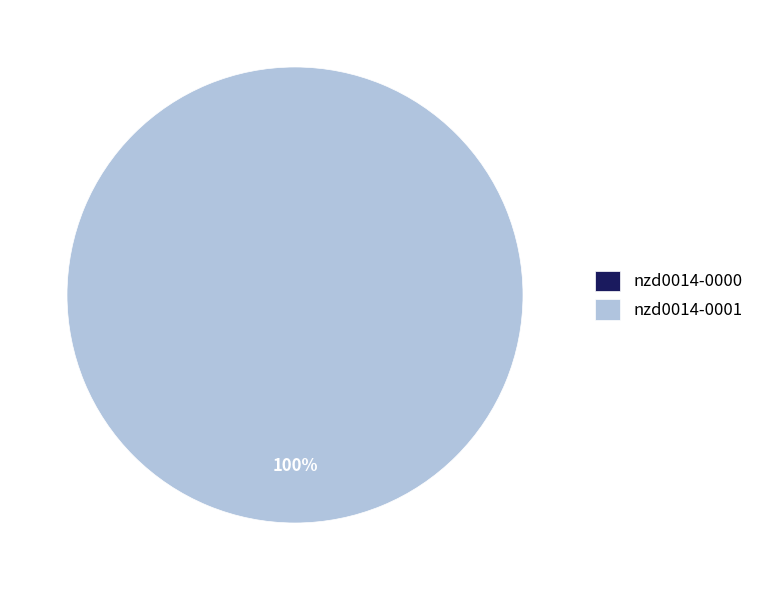

Which category has the smallest portion of the pie?

nzd0014-0000